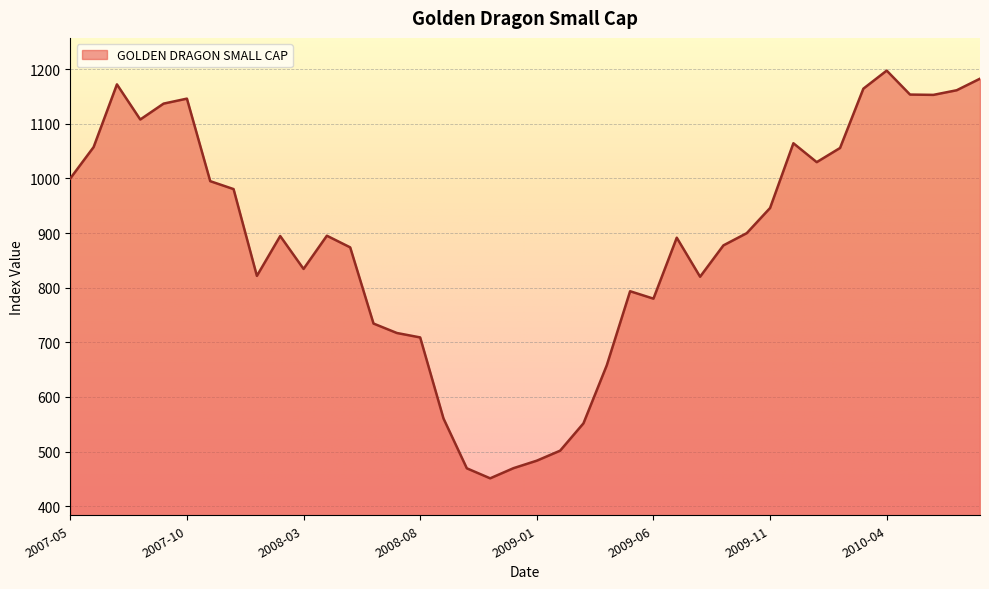

What is the smallest value displayed?

451.0